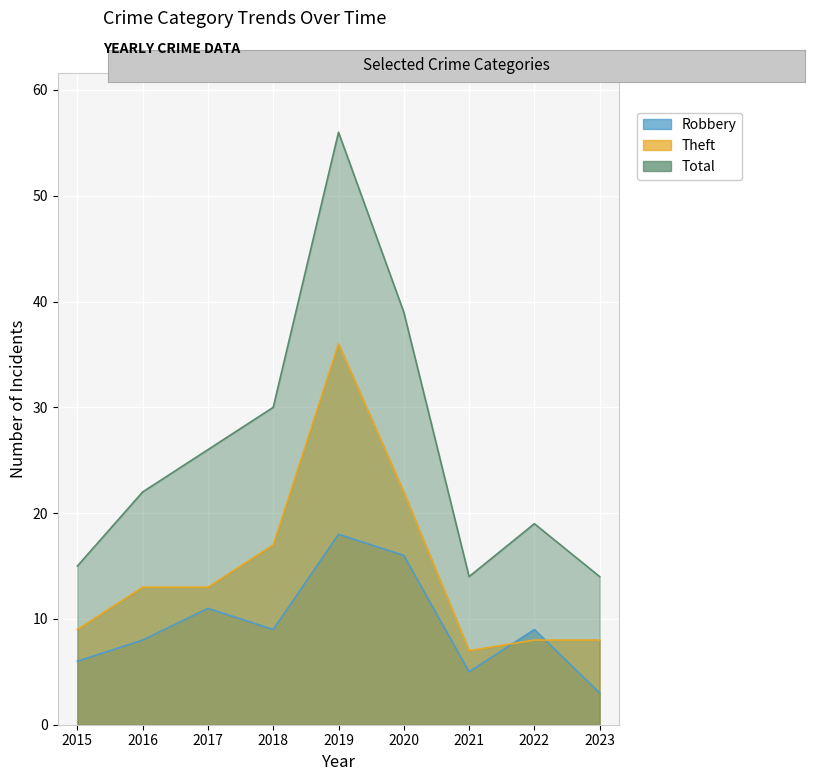

True or false: Total has a value of 15 at 2017.

False